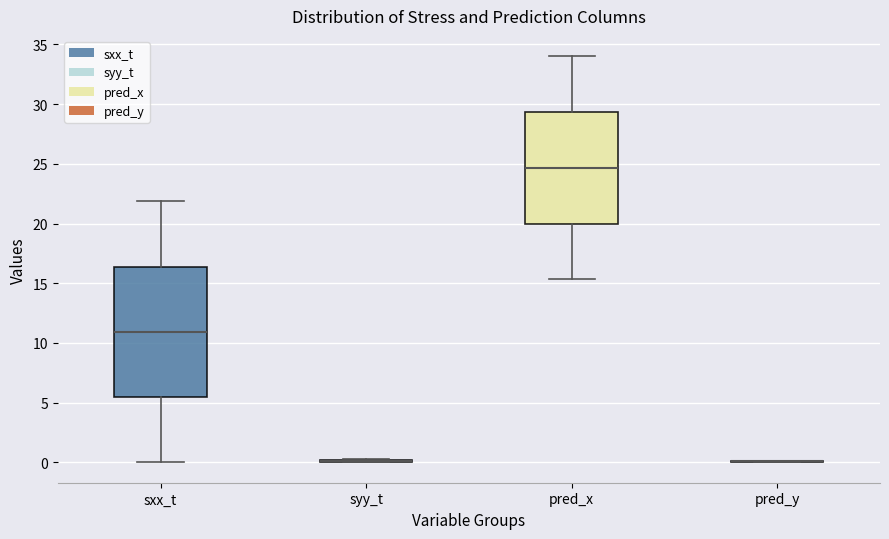

Where does the median line of the box for pred_x sit on the y-axis? The values are not printed on the chart, so give them approximately, as read against the axis.

24.5